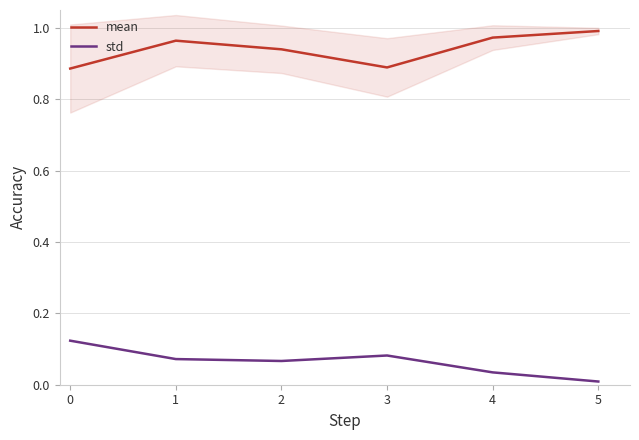

Where is std nearest to the value 0?

5